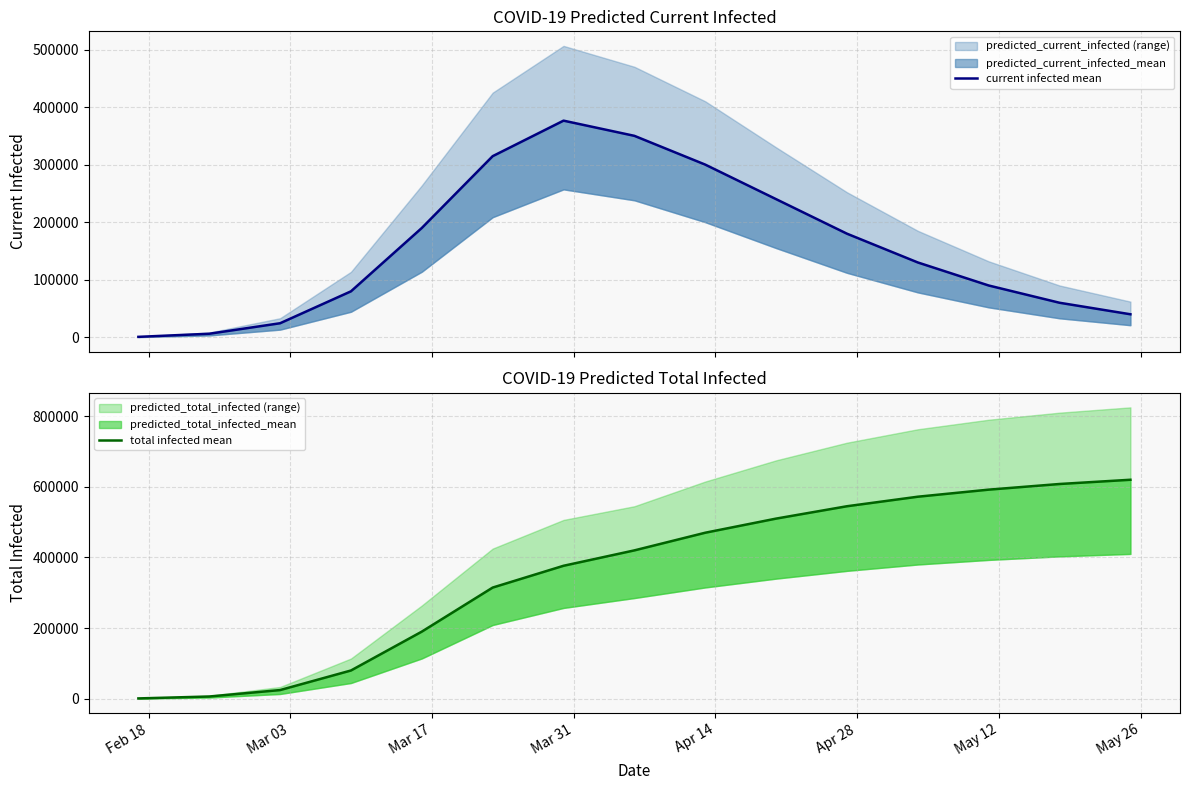

What is the average value of the total infected mean series?

355281